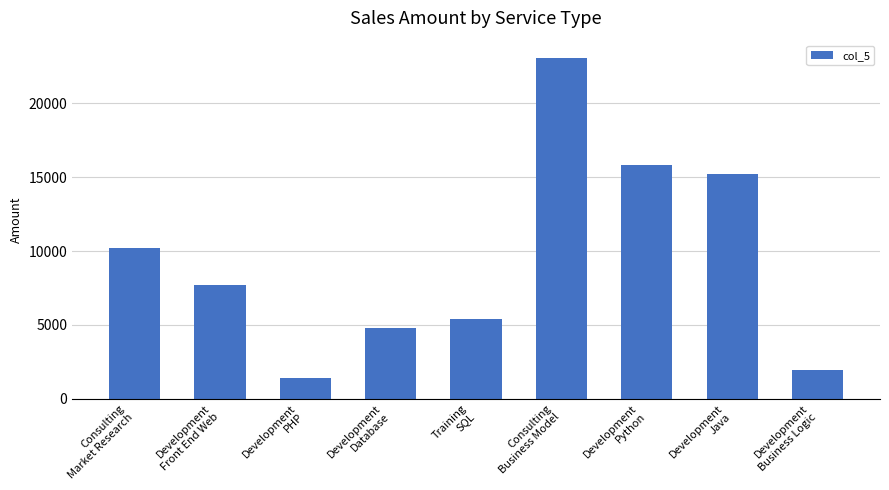

What is the difference between the maximum and minimum values?

21670